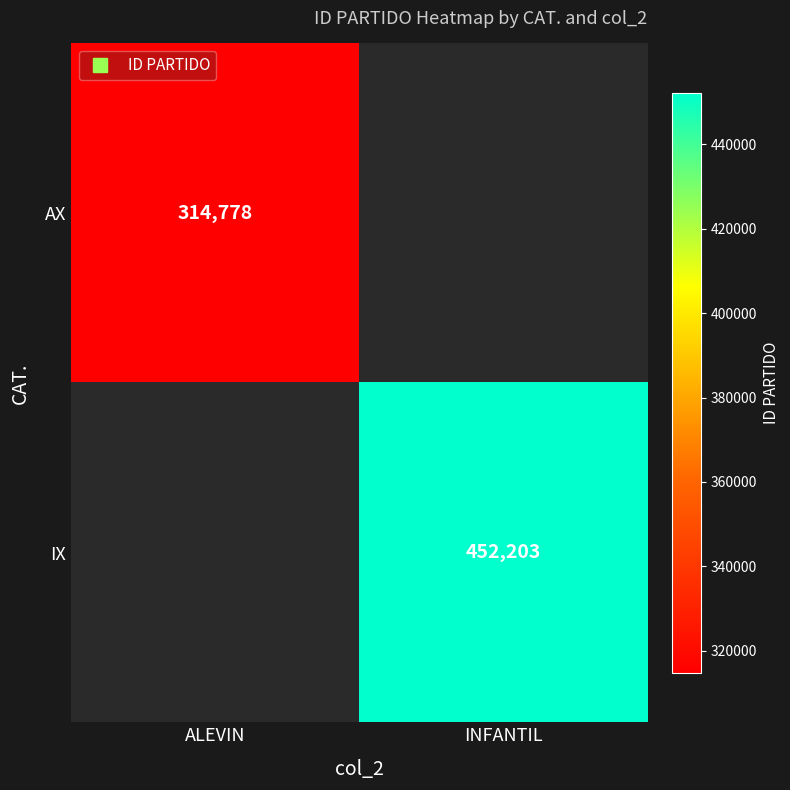

Which series has the largest range (max minus min)?

AX